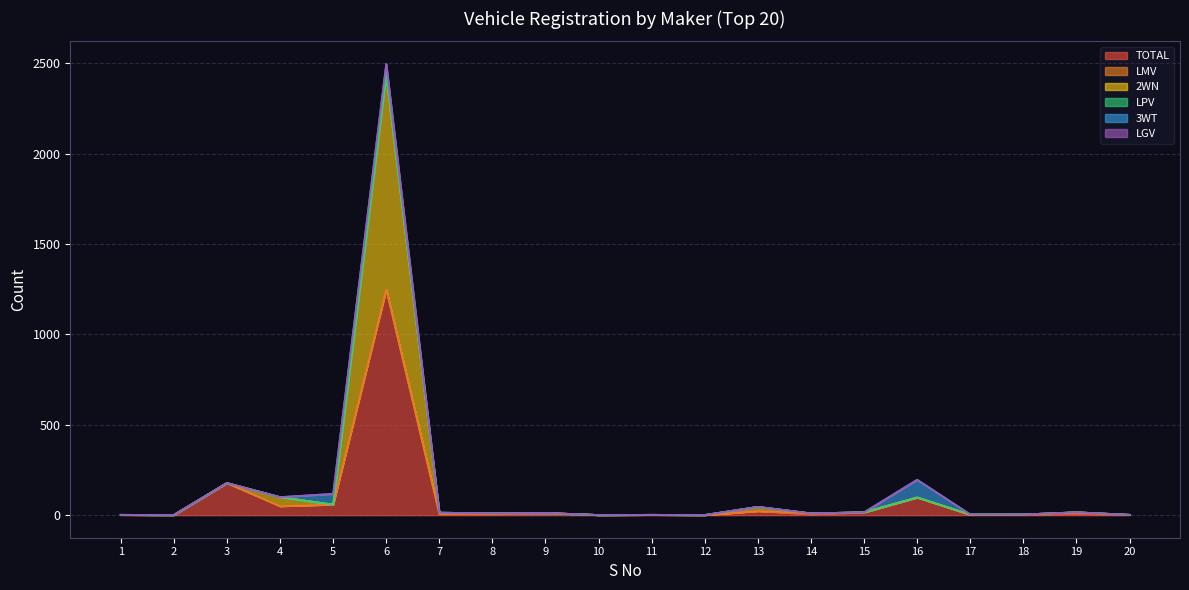

Is it true that 2WN equals -558 at 5?

False